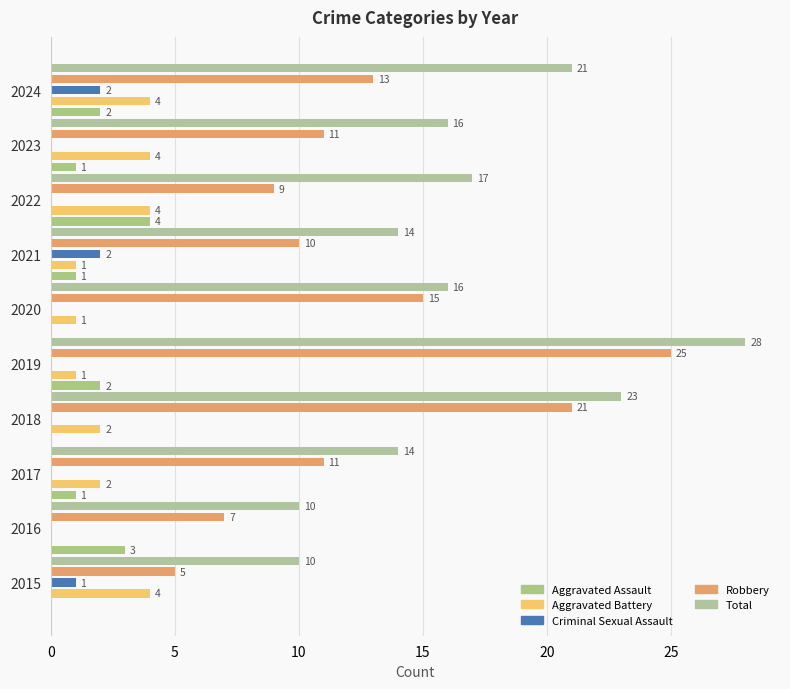

How many data points does each series have?

10